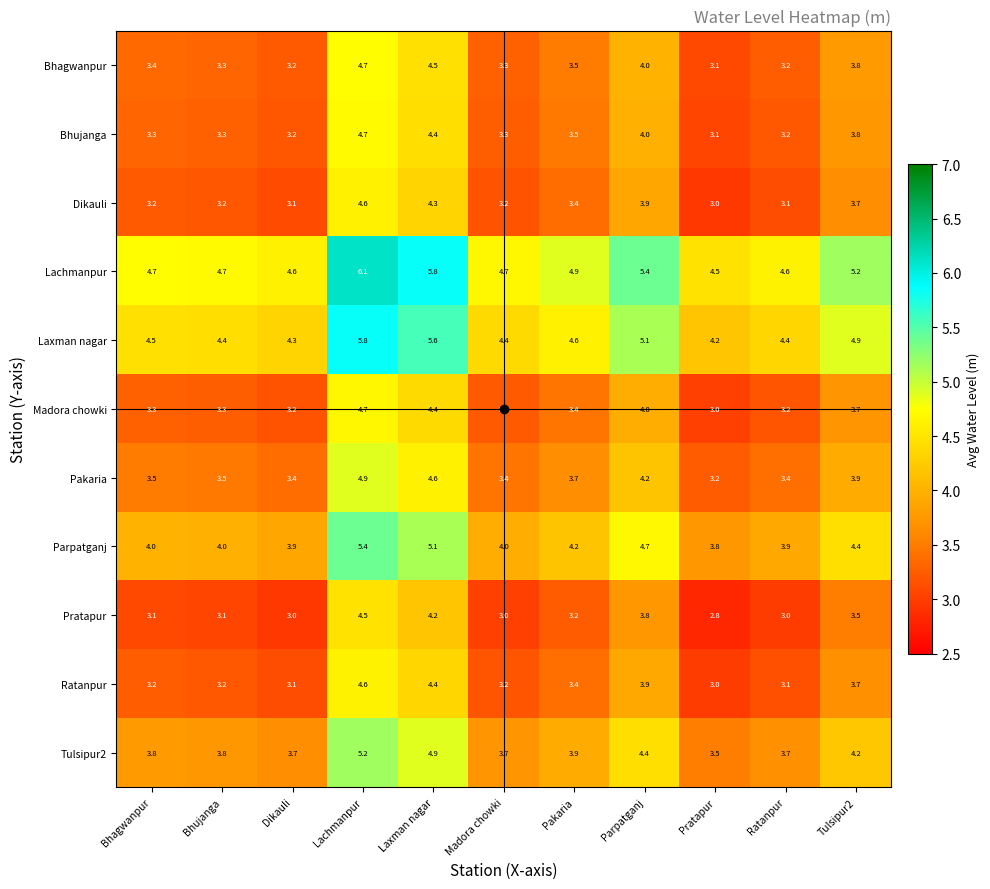

What is the difference between the maximum and second lowest values in the Madora chowki series?

1.5